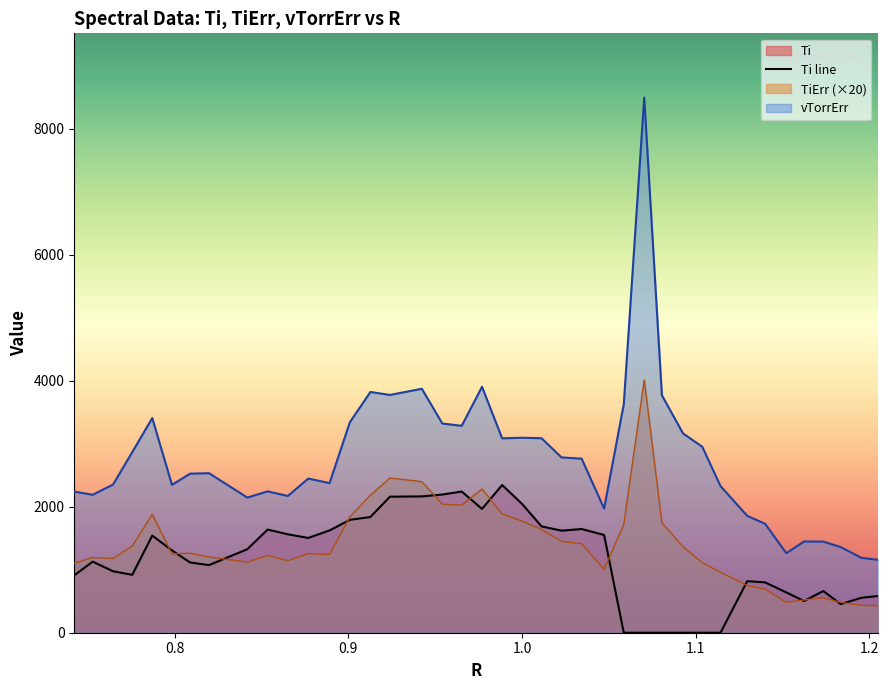

True or false: vTorrErr and Ti line cross at least once.

False